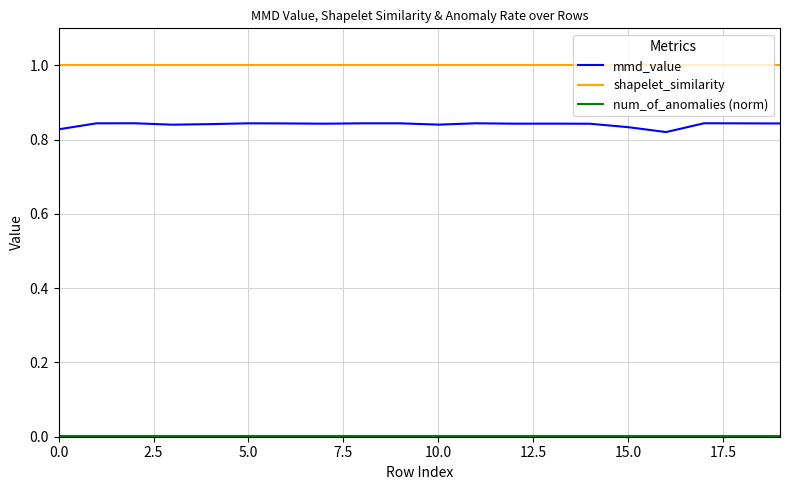

What is the maximum value shown in the chart?

1.0